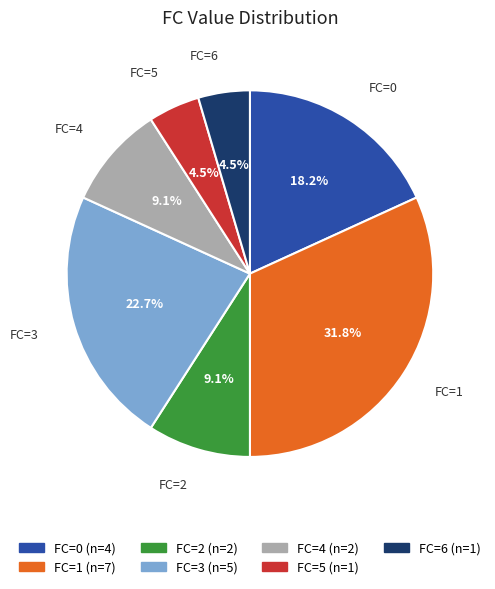

Which slice is the largest?

FC=1